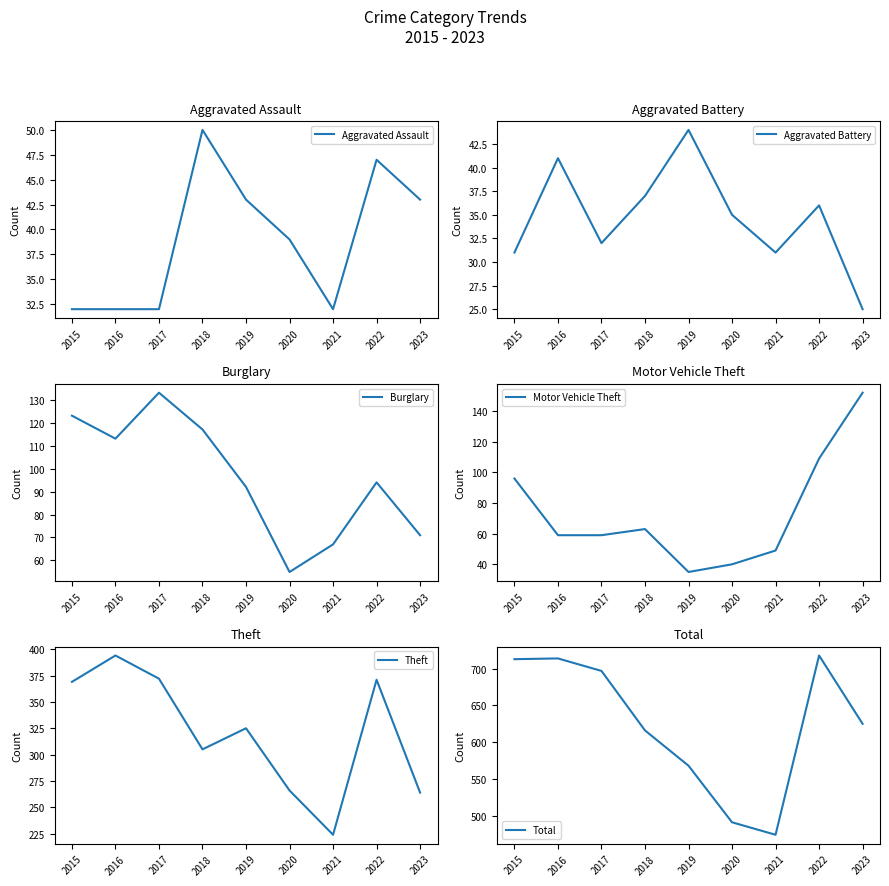

At how many categories does at least one series exceed 617?

5